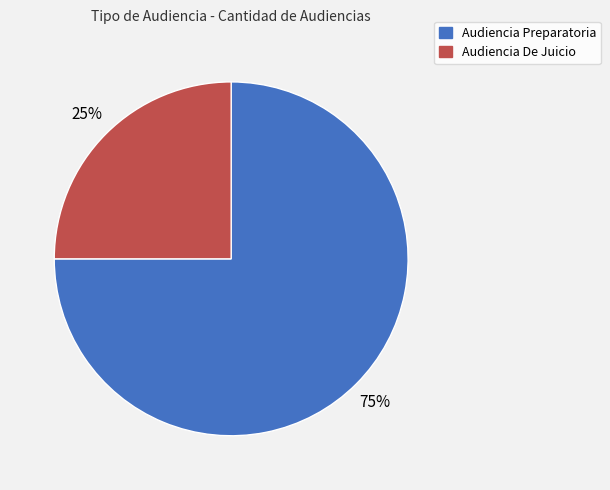

Which slice is the smallest?

Audiencia De Juicio